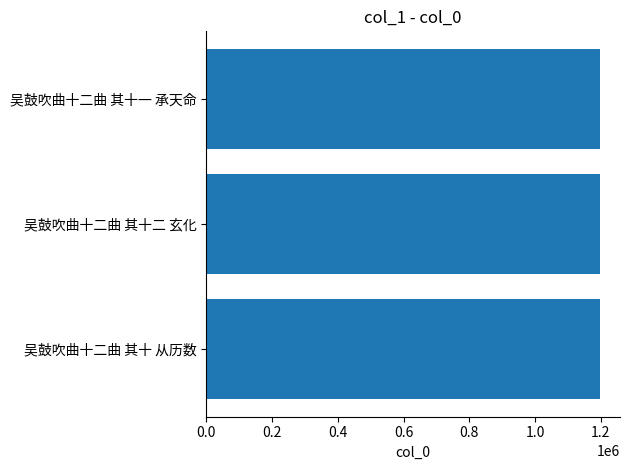

Approximately how many times larger is the value at 吴鼓吹曲十二曲 其十一 承天命 compared to 吴鼓吹曲十二曲 其十二 玄化?

1.0